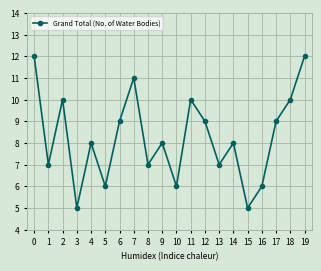

Approximately how many times larger is the value at 0 compared to 15?

2.4